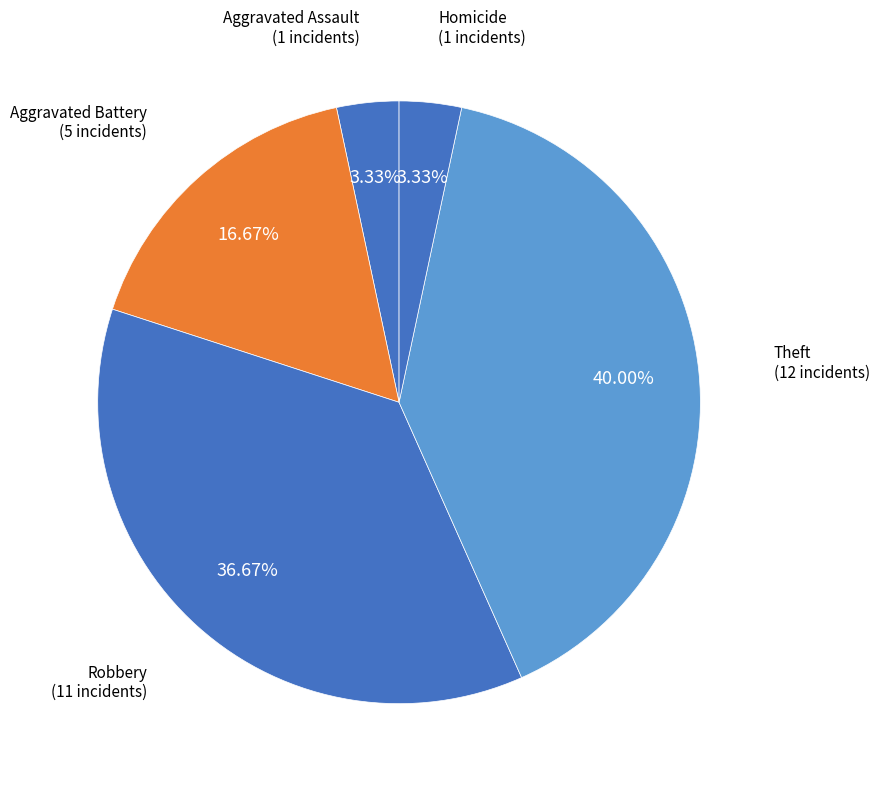

Between Robbery and Homicide, which is larger?

Robbery